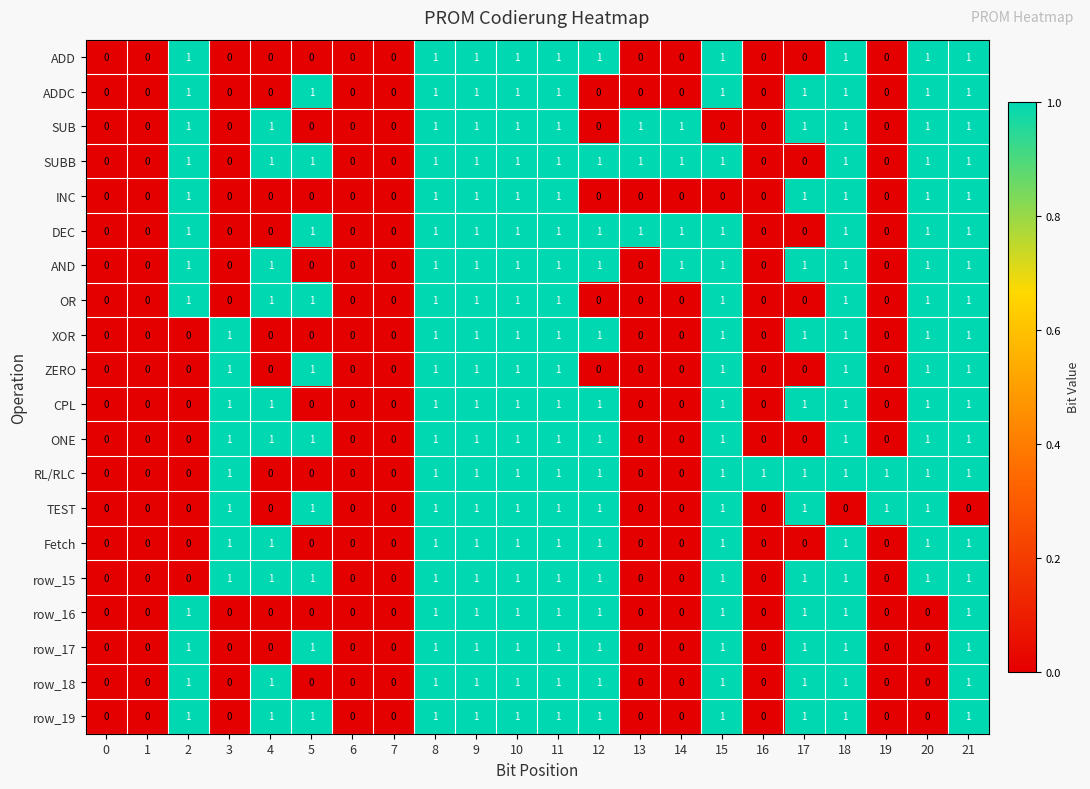

What is the total value across all series at 16?

1